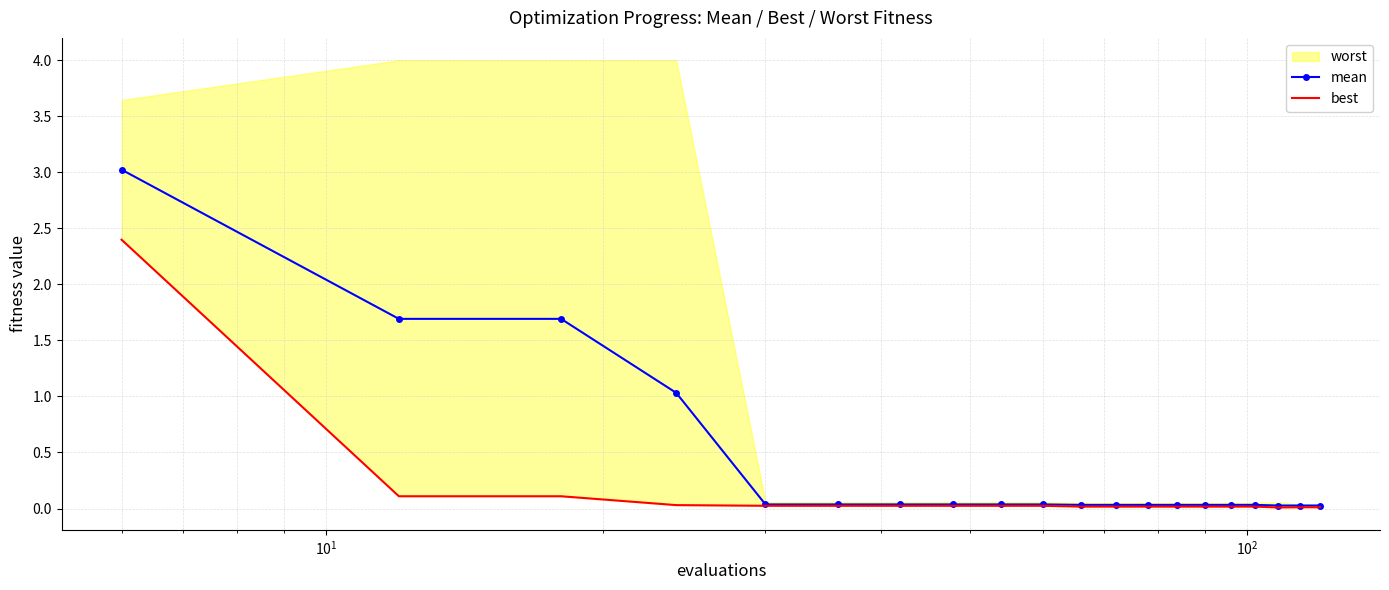

What is the value of the mean point at the 2nd from the left?

1.7